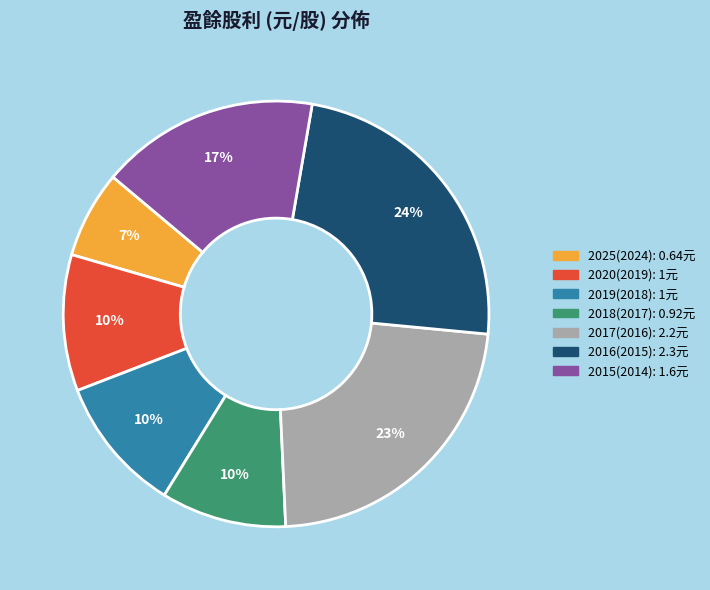

The 2015(2014) slice represents 3% of the pie. True or false?

False